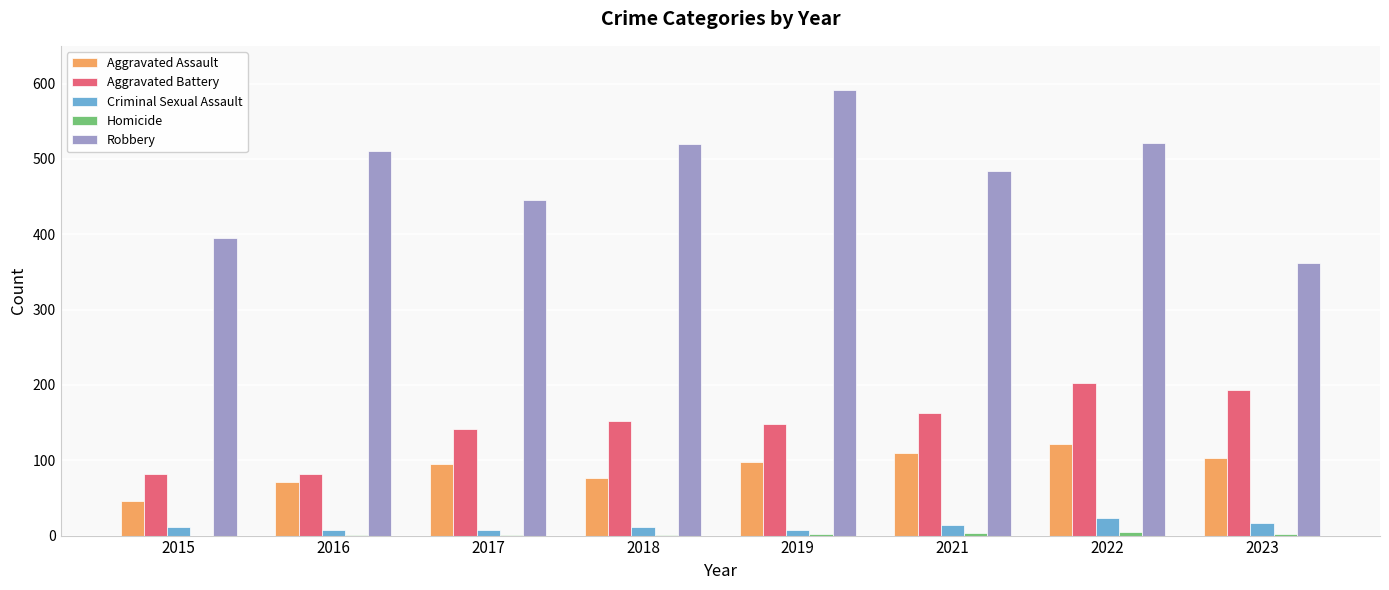

What is the maximum value for Aggravated Assault?

121